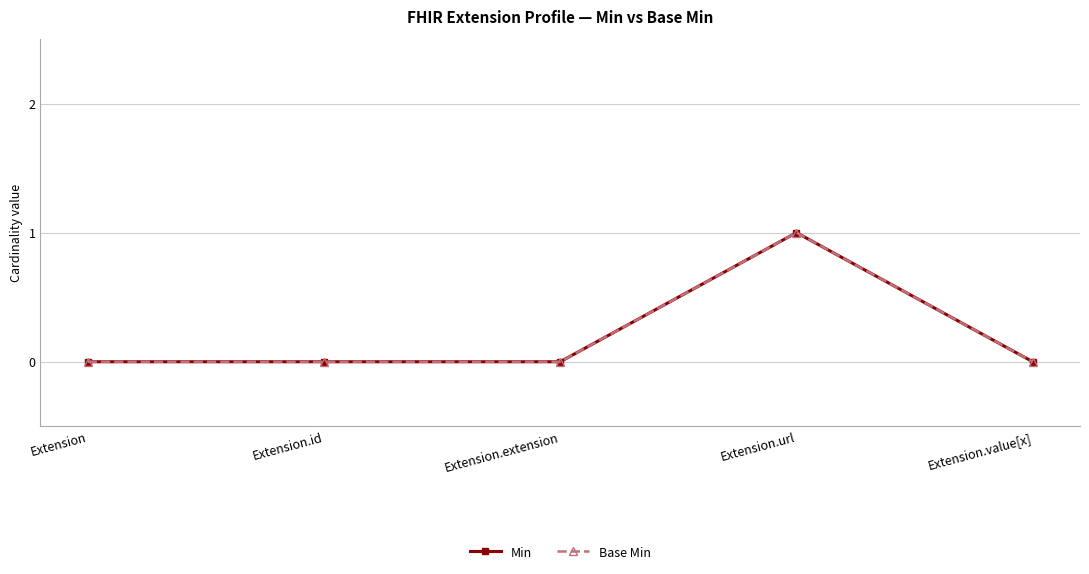

Is this an area chart (filled region under the line)?

No